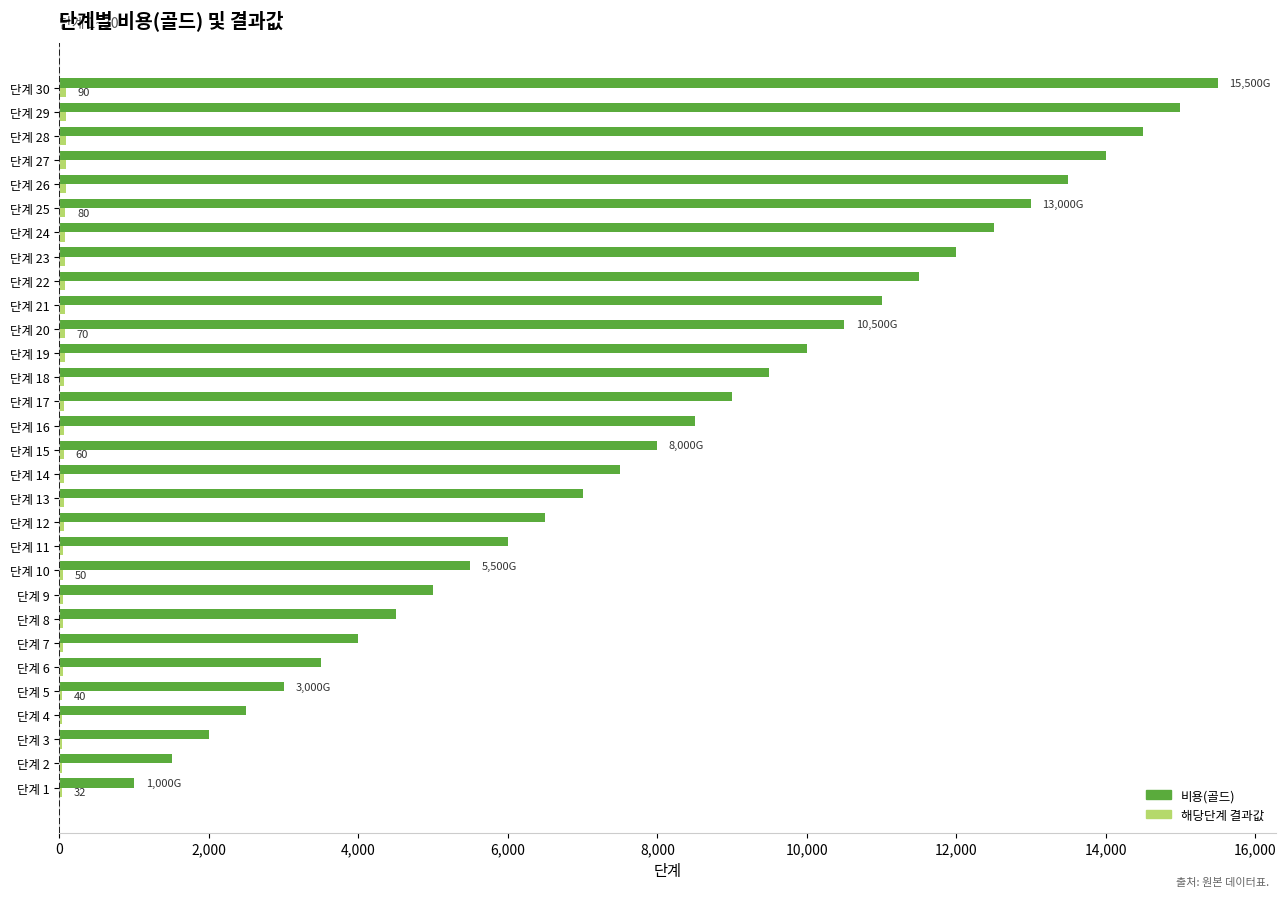

Between 단계 22 and 단계 27, which series saw the biggest shift?

비용(골드)